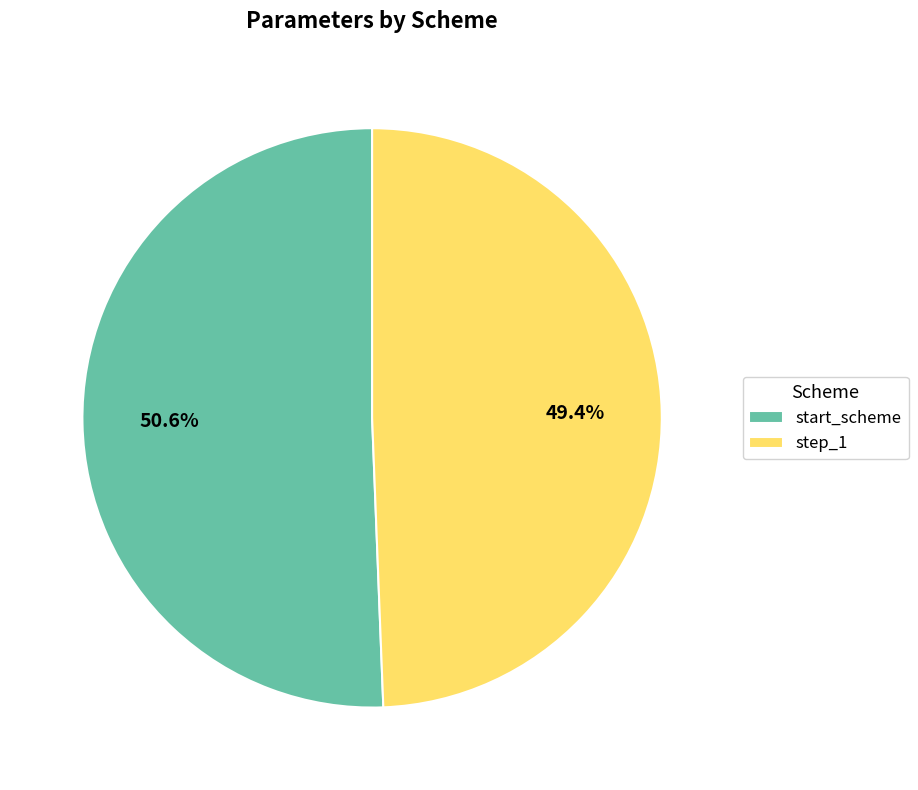

Between start_scheme and step_1, which is larger?

start_scheme